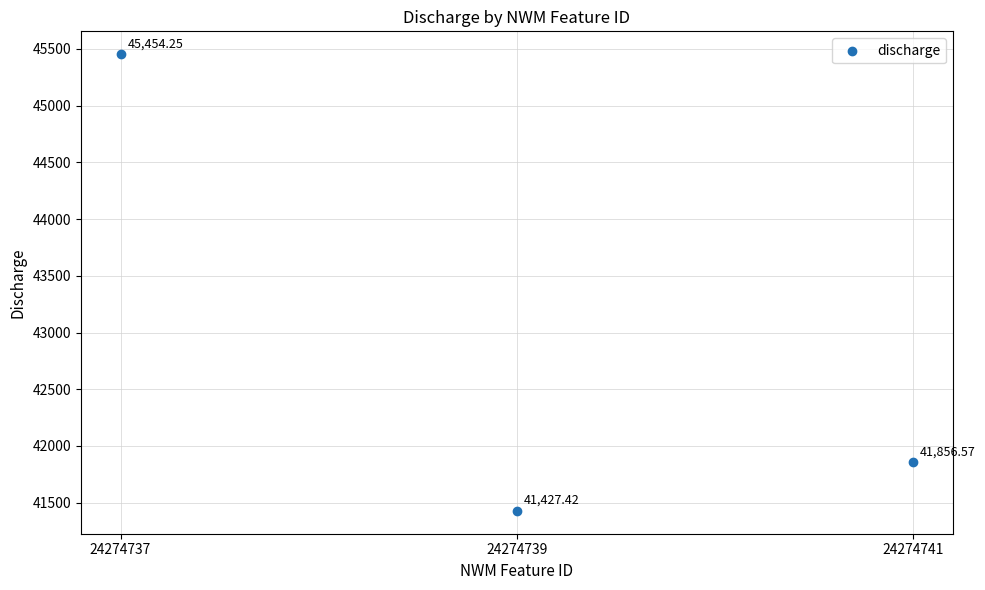

What is the range of Y values (max minus min)?

4026.8